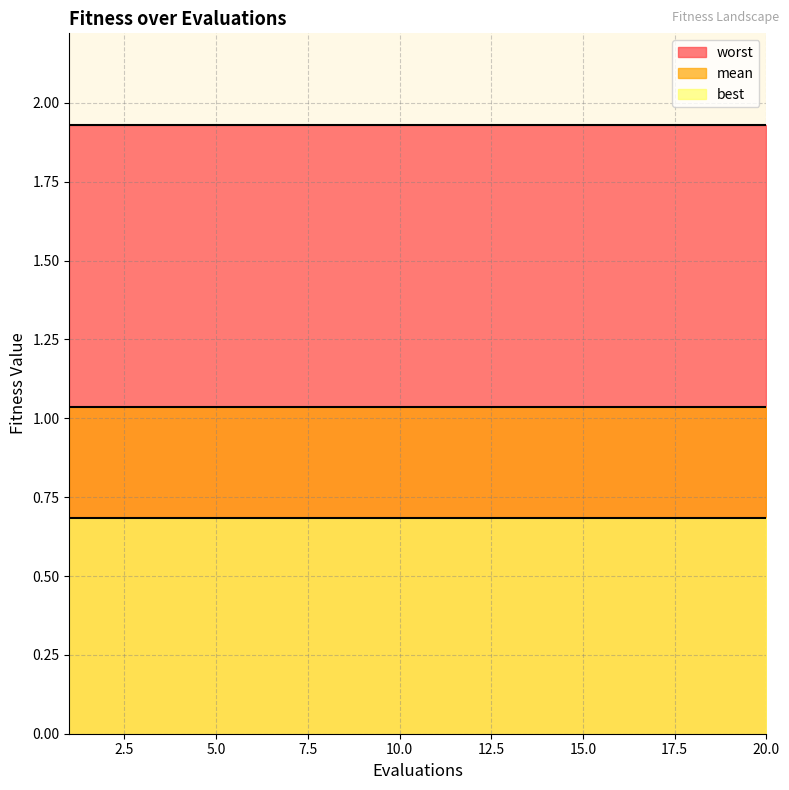

Is it true that worst equals 1.9 at 1?

True